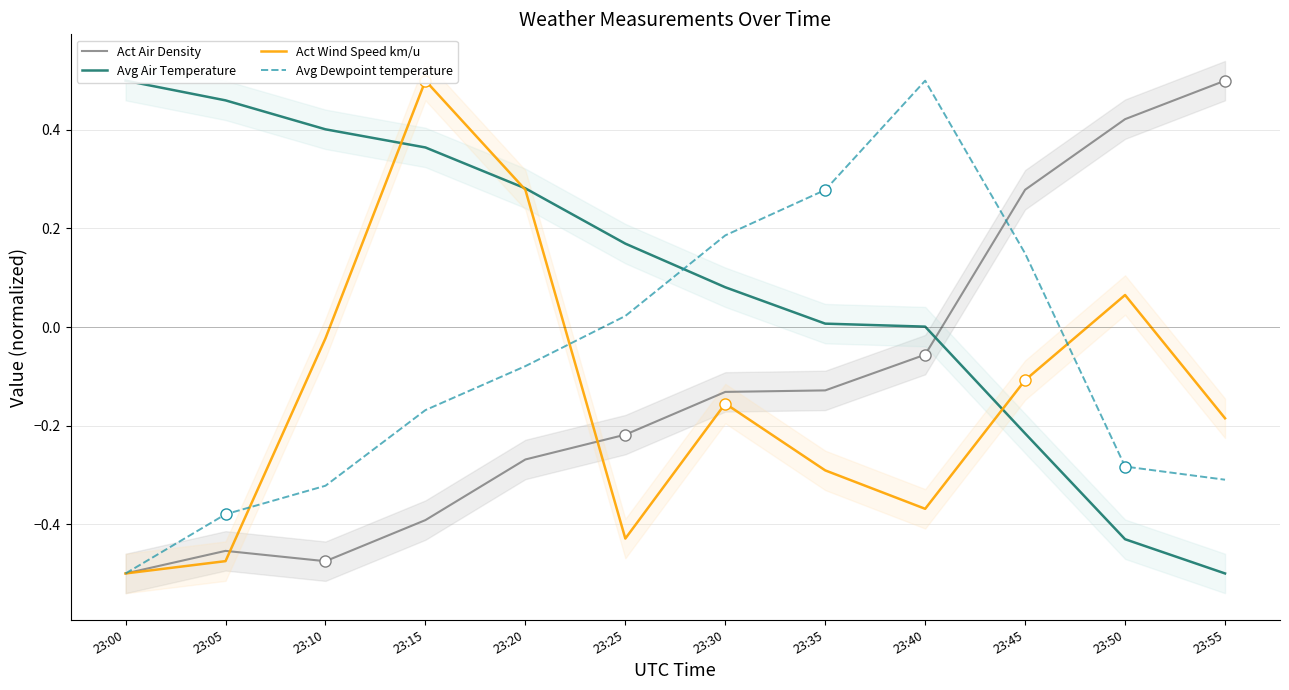

Rank the categories by Act Wind Speed km/u value from lowest to highest.

23:00, 23:05, 23:25, 23:40, 23:35, 23:55, 23:30, 23:45, 23:10, 23:50, 23:20, 23:15